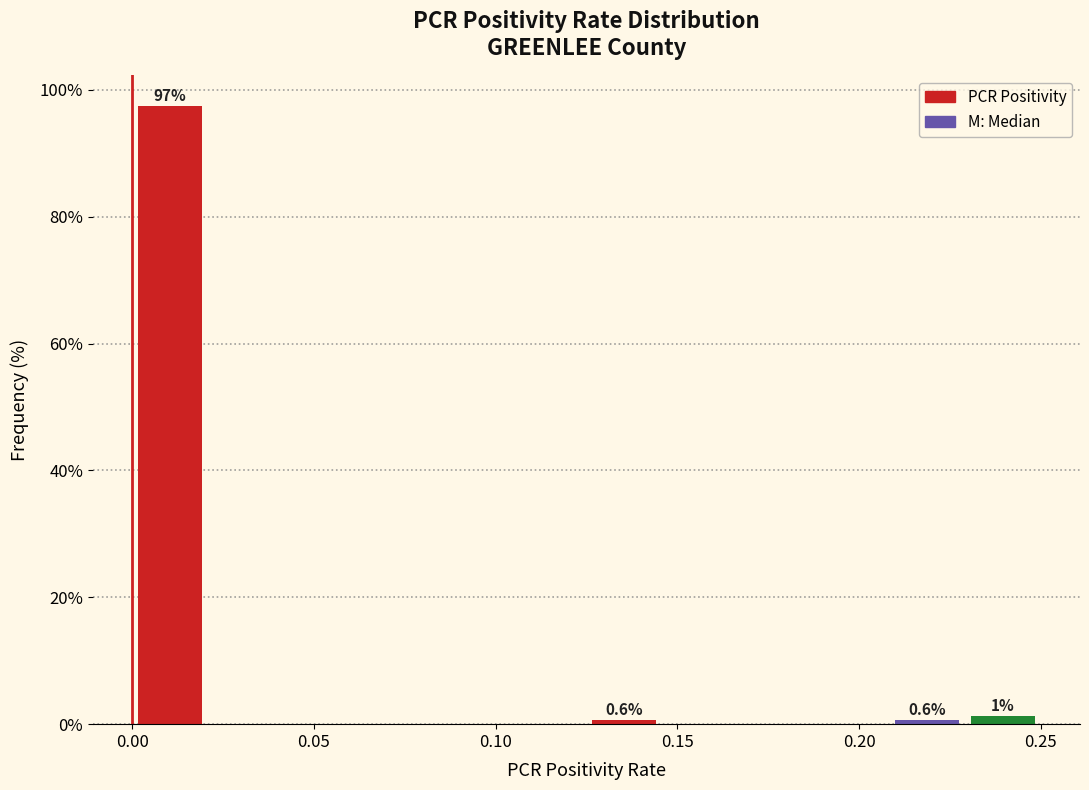

Over which range of the x-axis is the bar tallest?

0.000 to 0.020